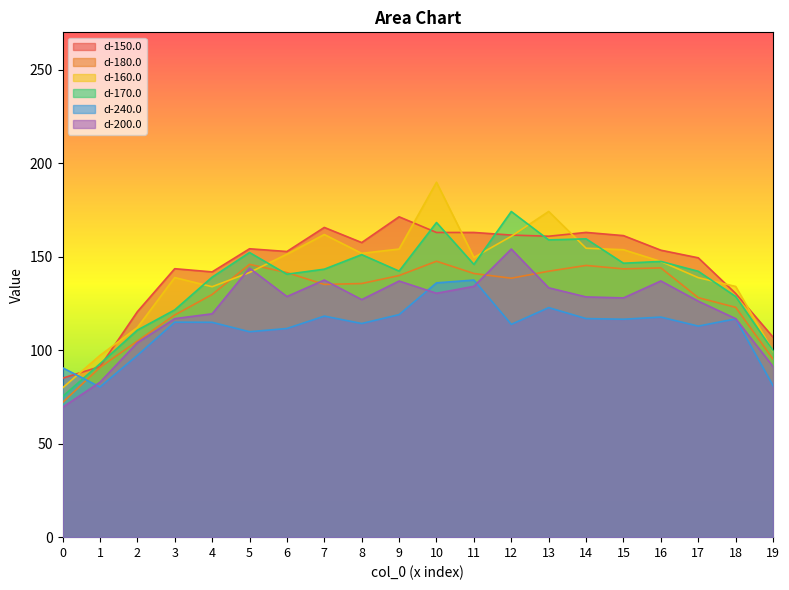

Which series has the widest spread of values?

d-160.0